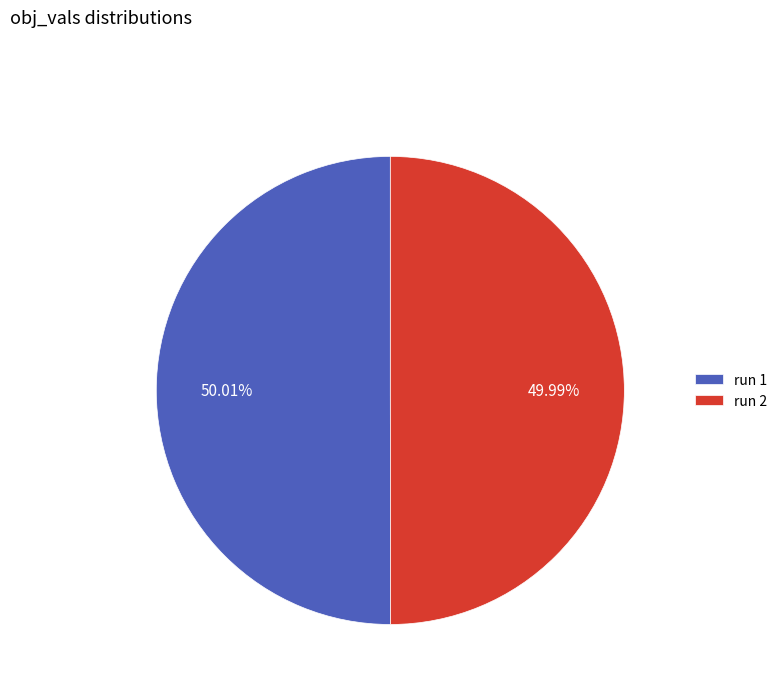

How many segments does this pie chart have?

2